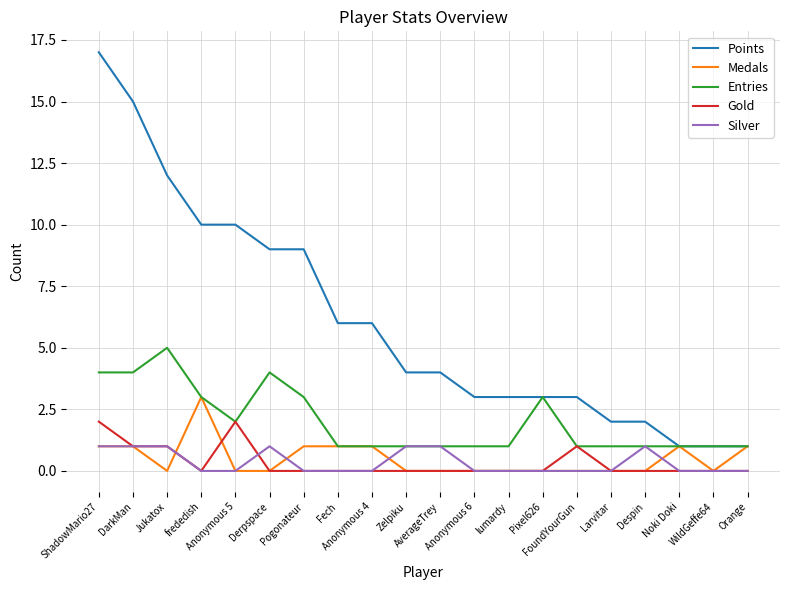

What position from the left is Anonymous 6?

12